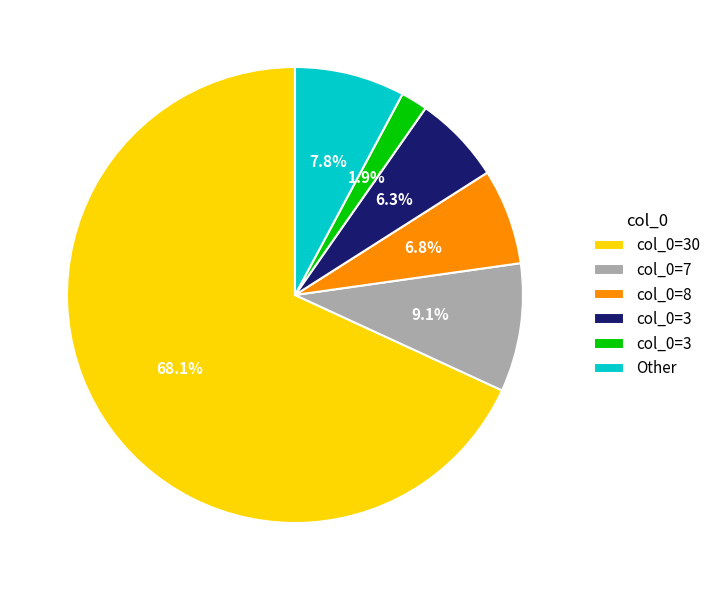

Is there a majority slice in this chart?

Yes